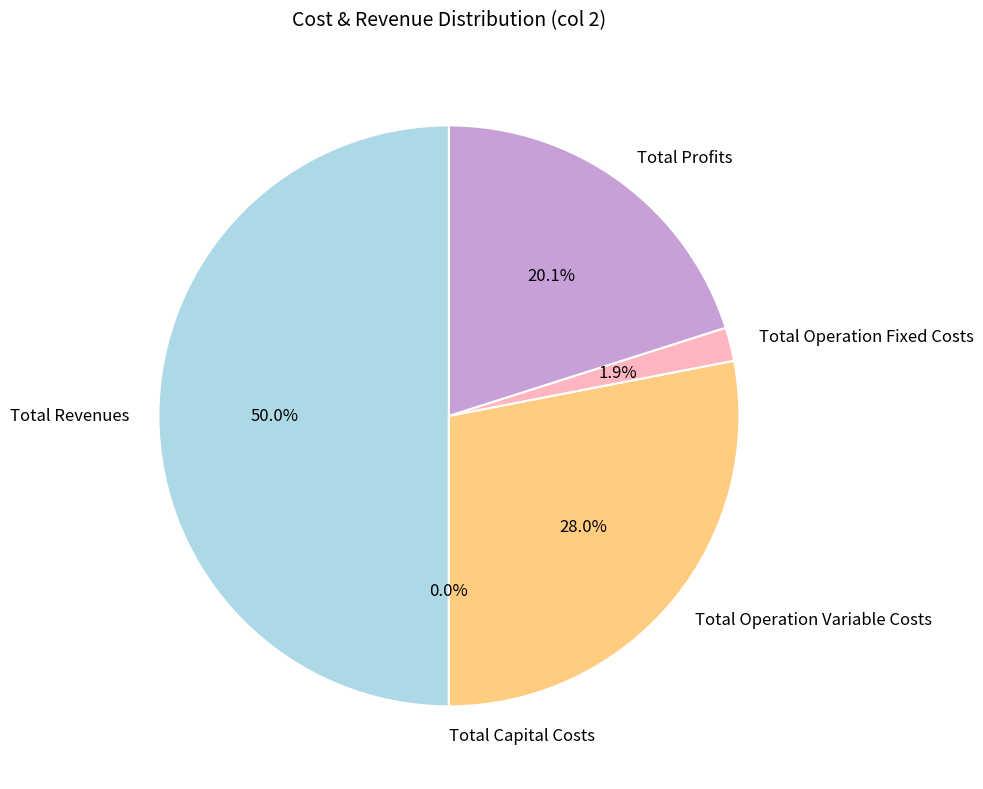

Which category has the biggest portion of the pie?

Total Revenues